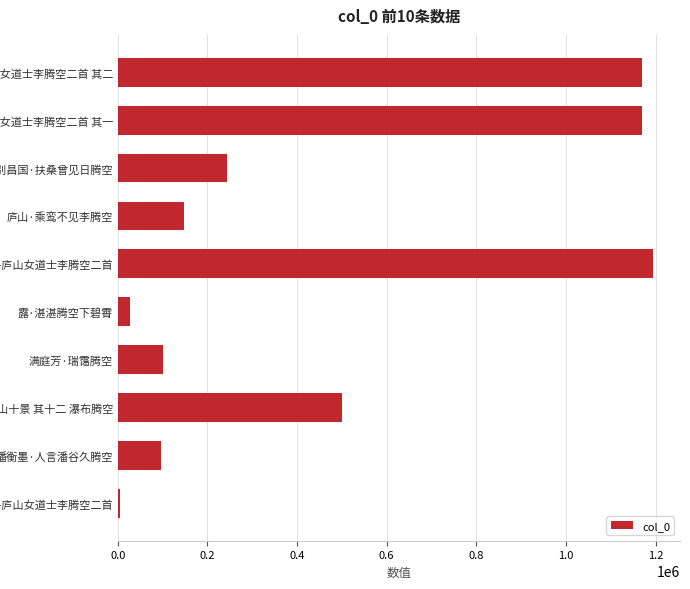

Where is the data nearest to the value 599998?

鸡山十景 其十二 瀑布腾空